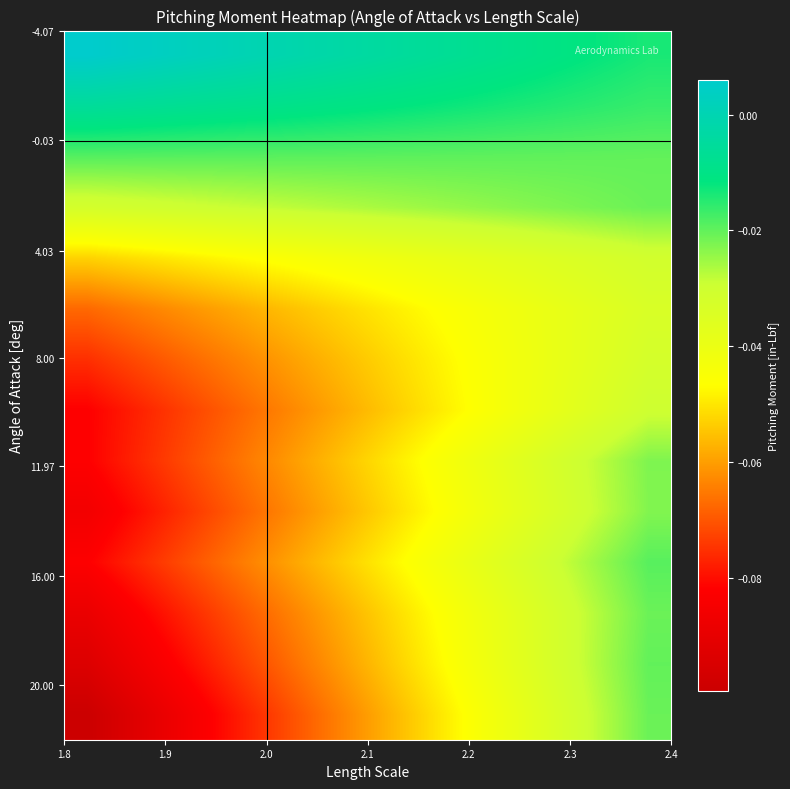

How many categories are shown in the chart?

13